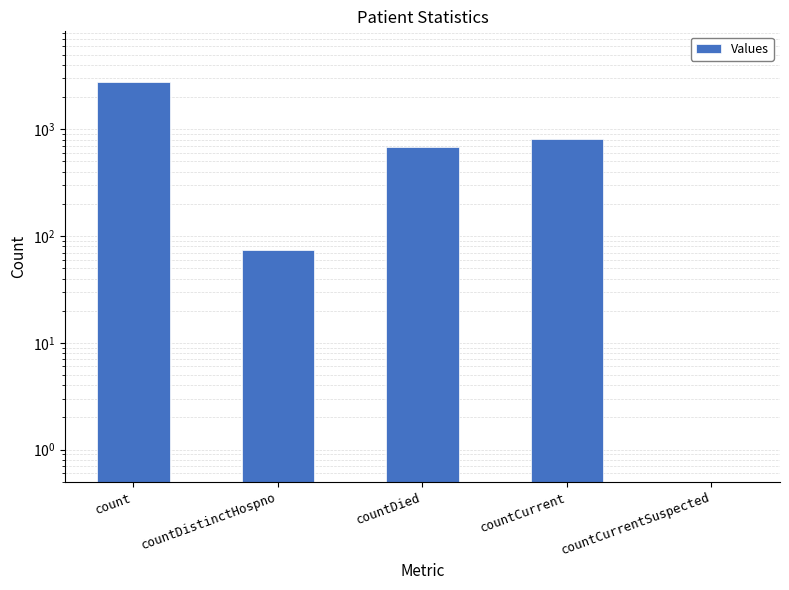

What is the label of the 5th bar from the left?

countCurrentSuspected